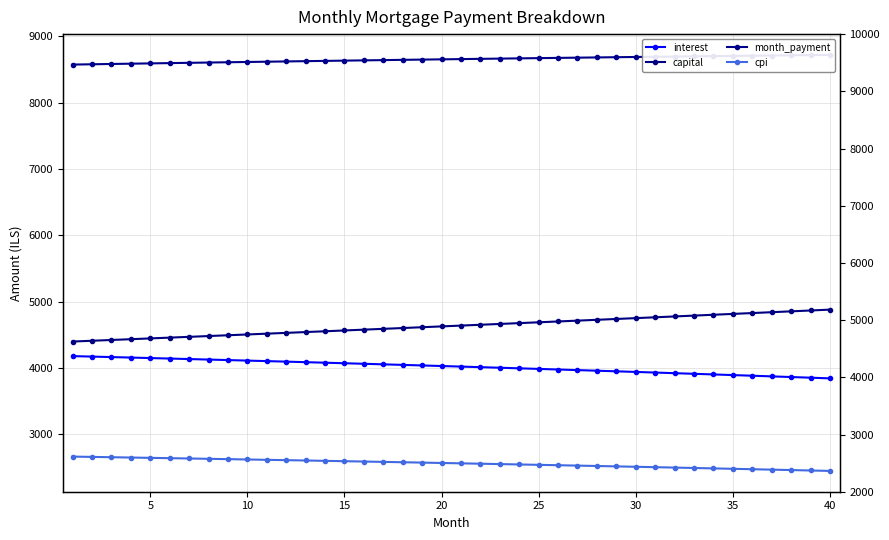

How many series are shown in this chart?

4